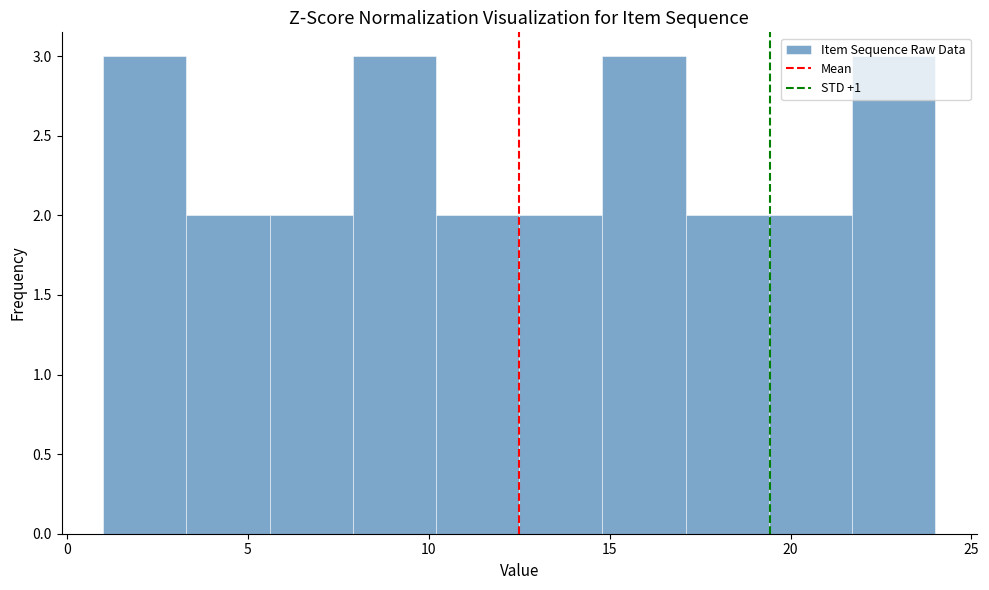

Reading left to right, list every bar in this chart as the range it spans on the x-axis followed by its height. Neither the bar edges nor the heights are printed on the chart, so give them approximately, as read against the axes.

1.0 to 3.3: 3
3.3 to 5.6: 2
5.6 to 7.9: 2
7.9 to 10.2: 3
10.2 to 12.5: 2
12.5 to 14.8: 2
14.8 to 17.1: 3
17.1 to 19.4: 2
19.4 to 21.7: 2
21.7 to 24.0: 3